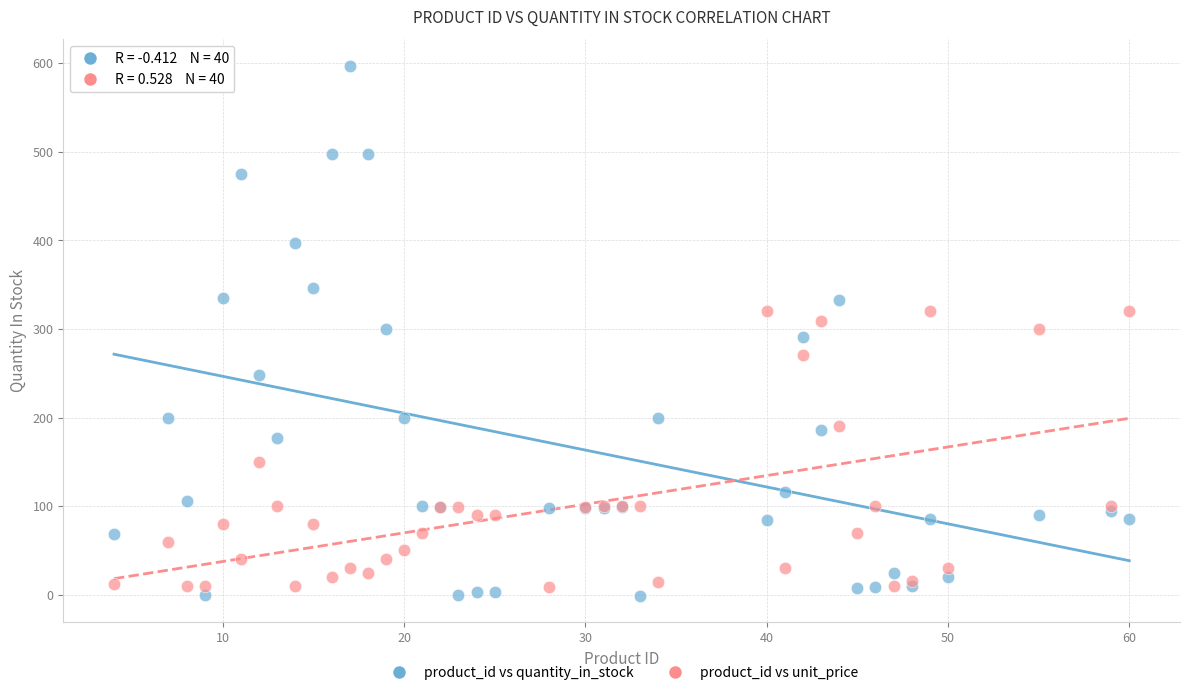

Which series has the largest Y range (max minus min)?

product_id vs quantity_in_stock